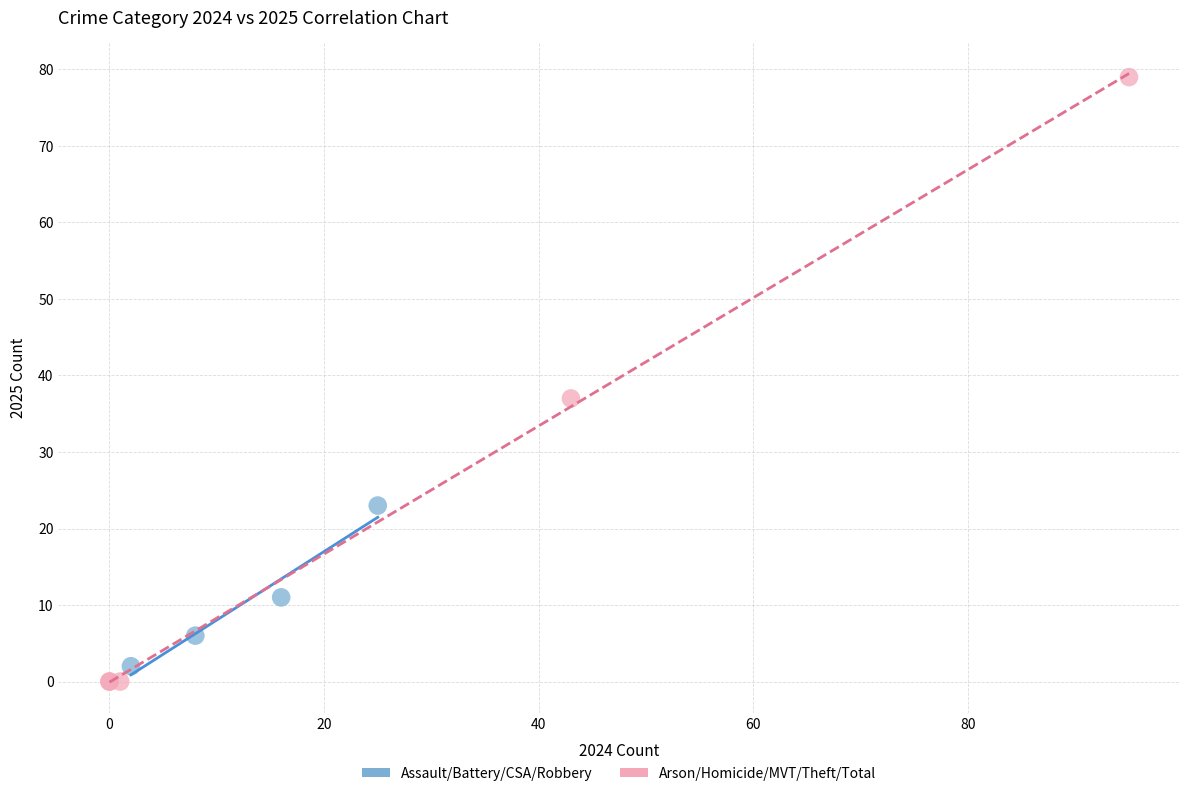

Which series contains the highest Y value?

Arson/Homicide/MVT/Theft/Total